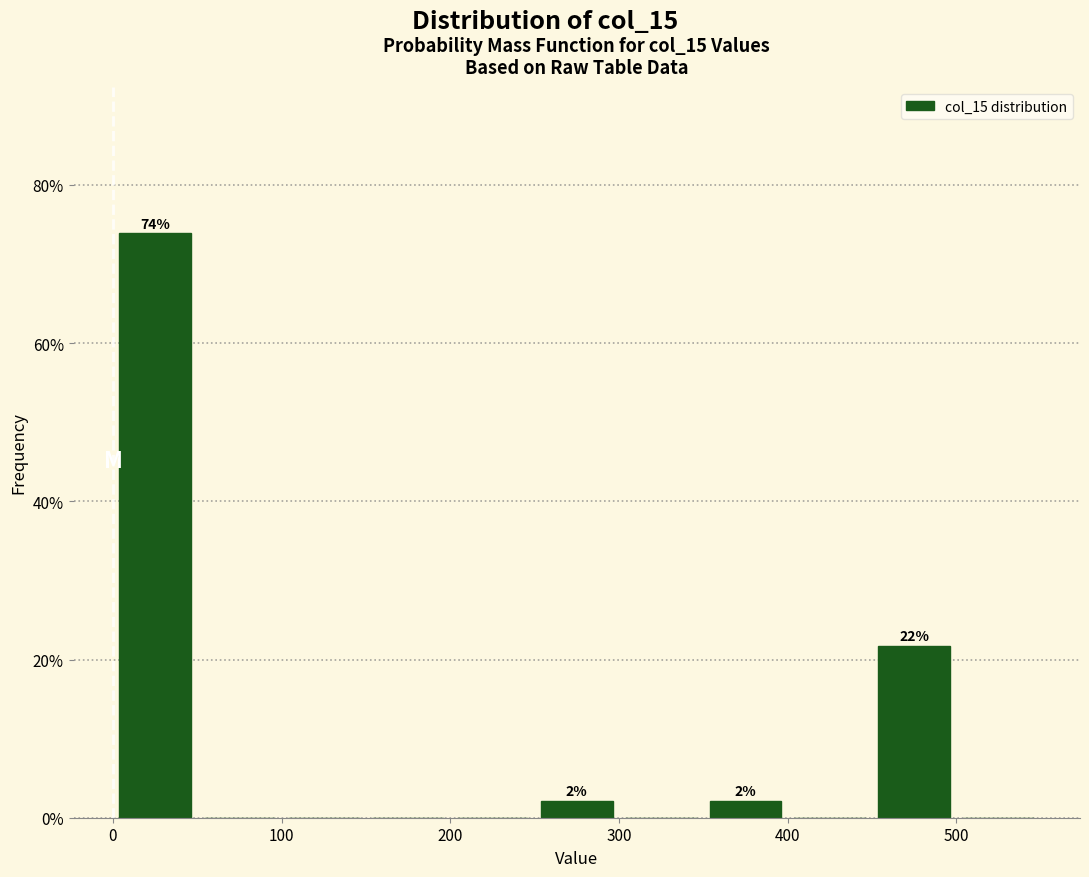

Which range on the x-axis has the tallest bar?

0 to 50